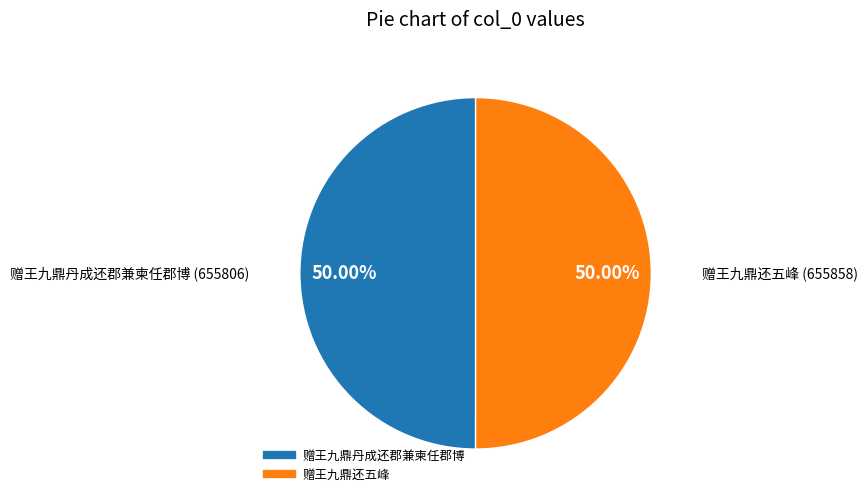

Do 赠王九鼎丹成还郡兼柬任郡博 and 赠王九鼎还五峰 together represent more than half of the pie?

Yes